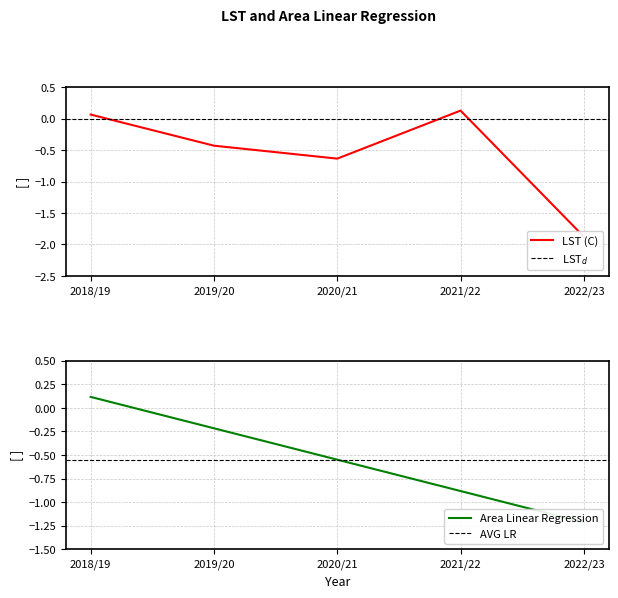

True or false: LST (C) has more than 0 points higher than both neighbors.

True